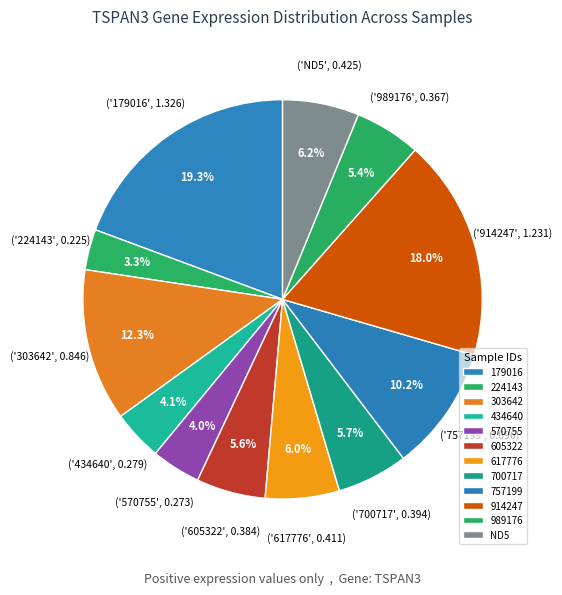

Rank the categories by value from highest to lowest.

179016, 914247, 303642, 757199, ND5, 617776, 700717, 605322, 989176, 434640, 570755, 224143